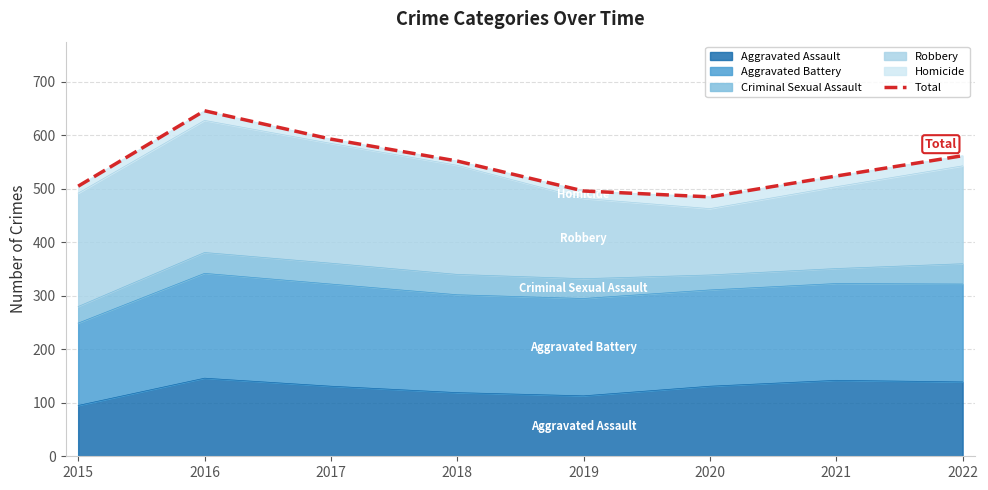

Reading left to right, what are all the values shown in this chart?

505	646	593	552	496	485	524	562